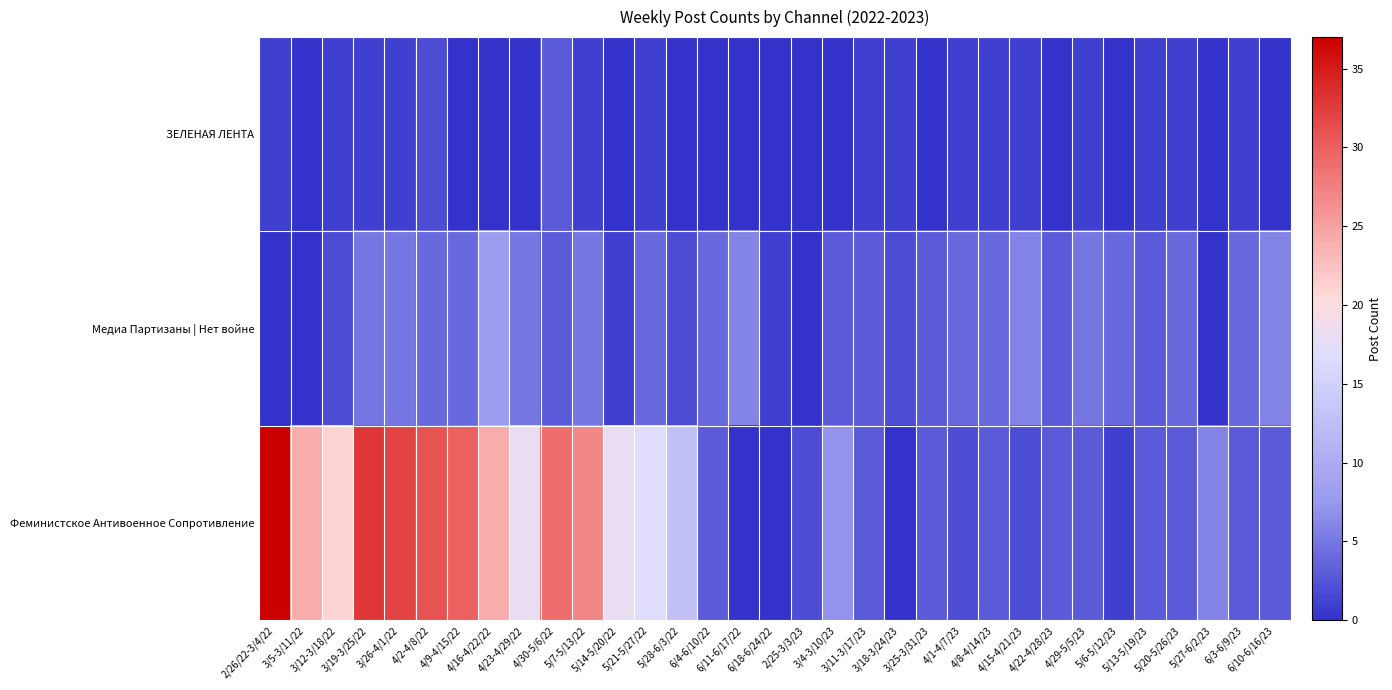

Reading right to left, list all the values displayed in this chart.

ЗЕЛЕНАЯ ЛЕНТА: 6/10-6/16/23=0	6/3-6/9/23=1	5/27-6/2/23=0	5/20-5/26/23=1	5/13-5/19/23=1	5/6-5/12/23=0	4/29-5/5/23=1	4/22-4/28/23=0	4/15-4/21/23=1	4/8-4/14/23=1	4/1-4/7/23=1	3/25-3/31/23=0	3/18-3/24/23=1	3/11-3/17/23=1	3/4-3/10/23=0	2/25-3/3/23=0	6/18-6/24/22=0	6/11-6/17/22=0	6/4-6/10/22=0	5/28-6/3/22=0	5/21-5/27/22=1	5/14-5/20/22=0	5/7-5/13/22=1	4/30-5/6/22=3	4/23-4/29/22=0	4/16-4/22/22=0	4/9-4/15/22=0	4/2-4/8/22=2	3/26-4/1/22=1	3/19-3/25/22=1	3/12-3/18/22=1	3/5-3/11/22=0	2/26/22-3/4/22=1
Медиа Партизаны | Нет войне: 6/10-6/16/23=6	6/3-6/9/23=4	5/27-6/2/23=0	5/20-5/26/23=4	5/13-5/19/23=3	5/6-5/12/23=4	4/29-5/5/23=5	4/22-4/28/23=3	4/15-4/21/23=6	4/8-4/14/23=4	4/1-4/7/23=4	3/25-3/31/23=3	3/18-3/24/23=2	3/11-3/17/23=3	3/4-3/10/23=3	2/25-3/3/23=0	6/18-6/24/22=1	6/11-6/17/22=6	6/4-6/10/22=4	5/28-6/3/22=2	5/21-5/27/22=4	5/14-5/20/22=1	5/7-5/13/22=5	4/30-5/6/22=3	4/23-4/29/22=5	4/16-4/22/22=8	4/9-4/15/22=4	4/2-4/8/22=4	3/26-4/1/22=5	3/19-3/25/22=5	3/12-3/18/22=2	3/5-3/11/22=0	2/26/22-3/4/22=0
Феминистское Антивоенное Сопротивление: 6/10-6/16/23=3	6/3-6/9/23=3	5/27-6/2/23=6	5/20-5/26/23=3	5/13-5/19/23=3	5/6-5/12/23=1	4/29-5/5/23=3	4/22-4/28/23=3	4/15-4/21/23=2	4/8-4/14/23=3	4/1-4/7/23=2	3/25-3/31/23=3	3/18-3/24/23=0	3/11-3/17/23=3	3/4-3/10/23=7	2/25-3/3/23=2	6/18-6/24/22=0	6/11-6/17/22=0	6/4-6/10/22=3	5/28-6/3/22=13	5/21-5/27/22=17	5/14-5/20/22=18	5/7-5/13/22=27	4/30-5/6/22=29	4/23-4/29/22=18	4/16-4/22/22=24	4/9-4/15/22=30	4/2-4/8/22=31	3/26-4/1/22=32	3/19-3/25/22=33	3/12-3/18/22=21	3/5-3/11/22=24	2/26/22-3/4/22=37